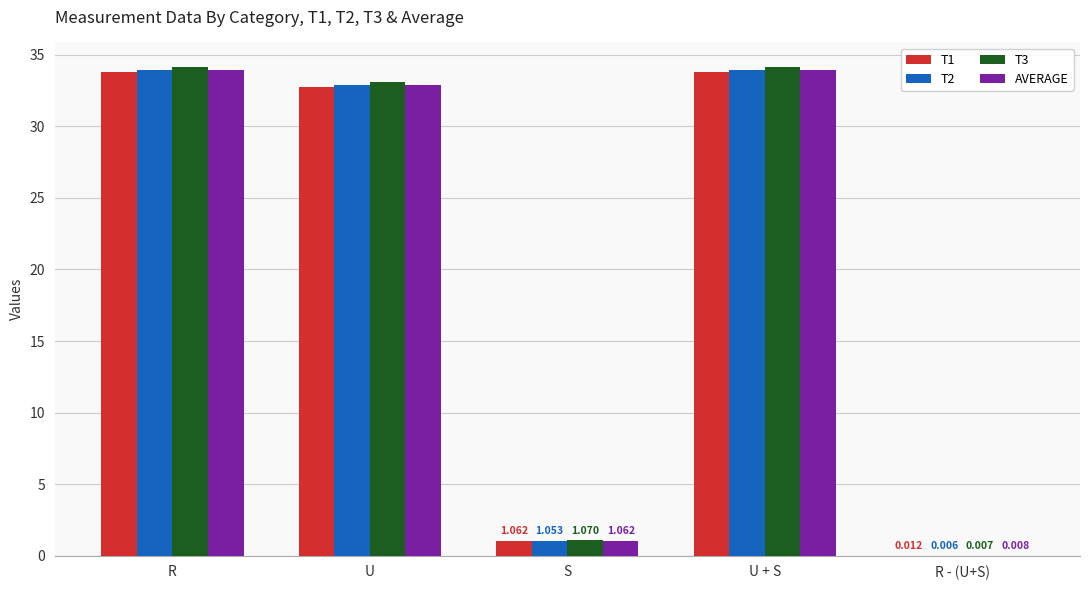

Where is T2 nearest to the value 16?

S